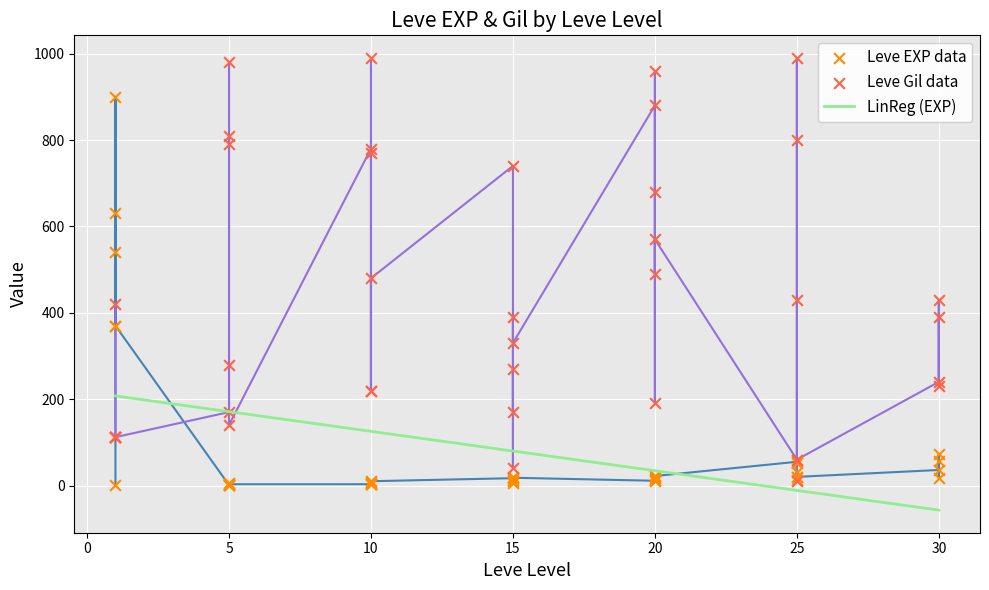

Which series contains the highest Y value?

Leve Gil